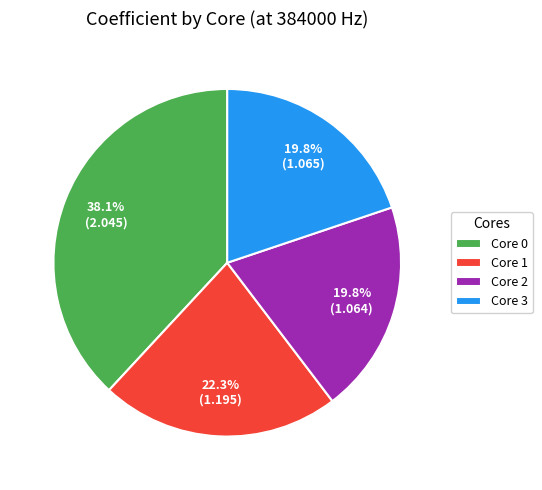

Is it true that Core 2 is 20% of the pie?

True